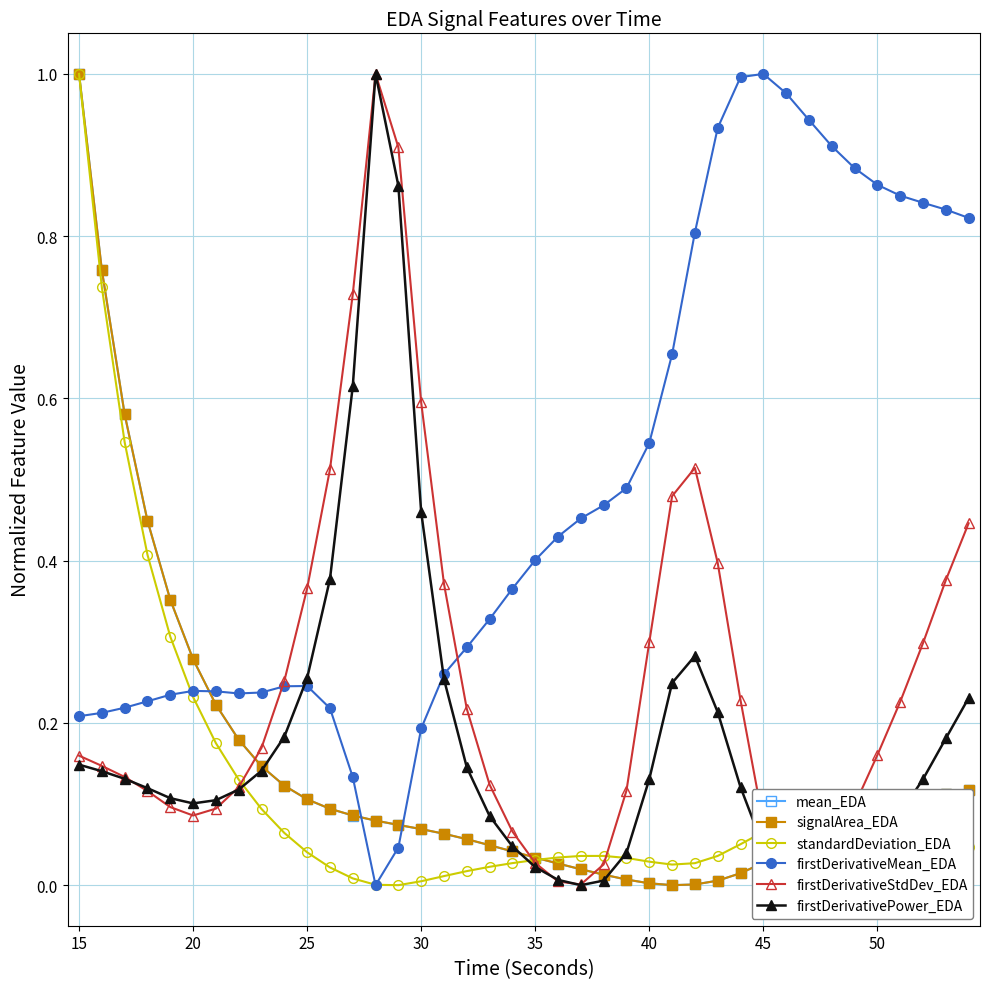

What is the greatest value displayed?

1.0